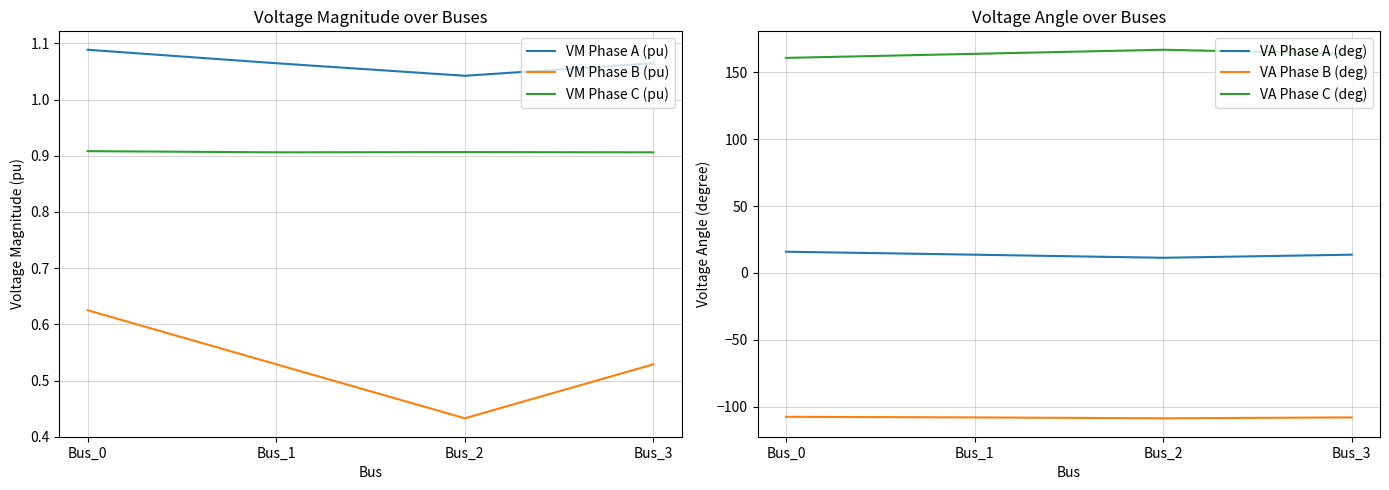

What is the value of the VA Phase C (deg) point at the 3rd from the left?

166.9